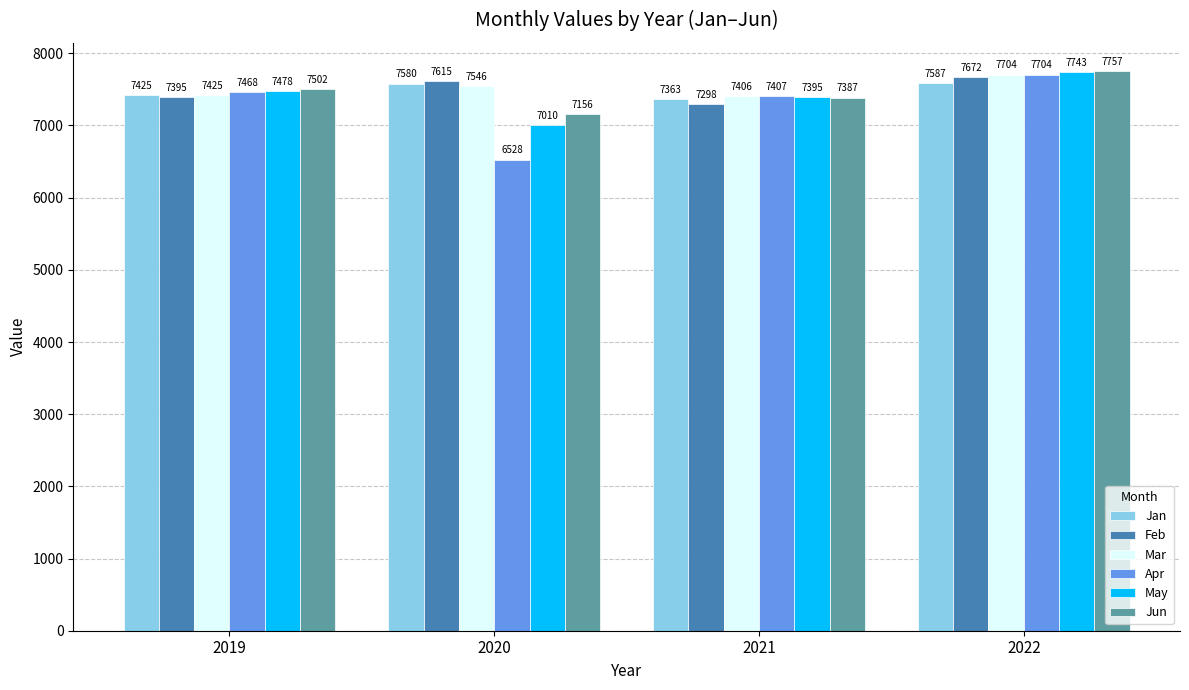

The Jun series shows 4522 at 2020. True or false?

False